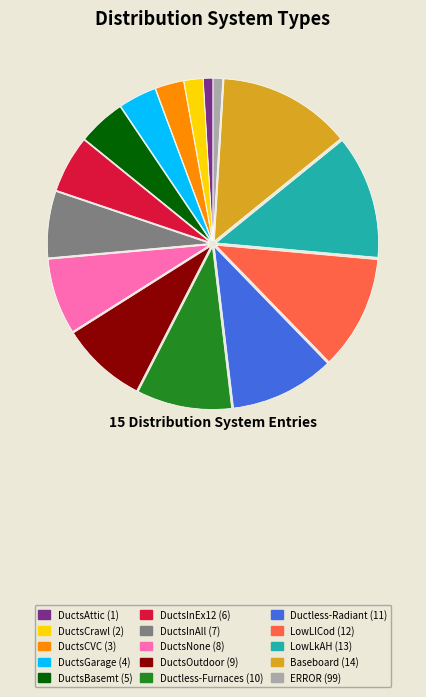

The Baseboard (14) slice represents 24% of the pie. True or false?

False